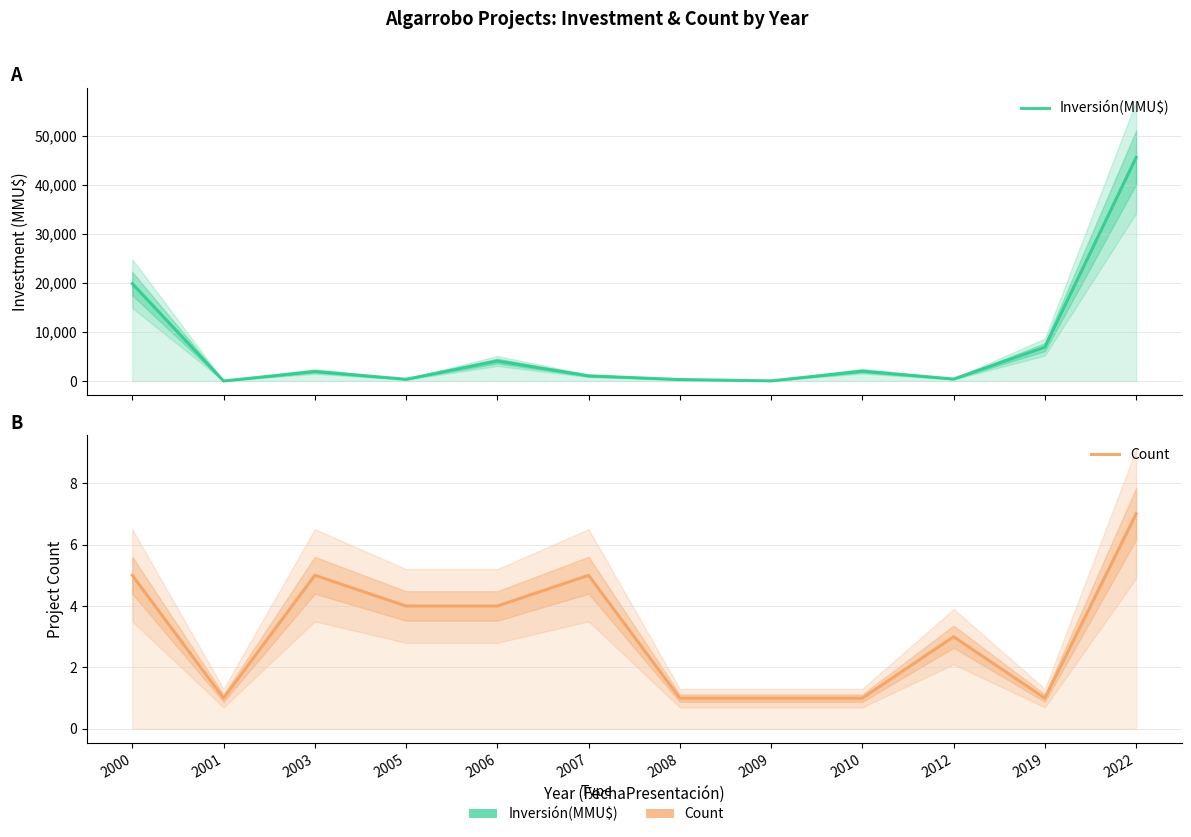

How many positive values does the Inversión(MMU$) series have?

11